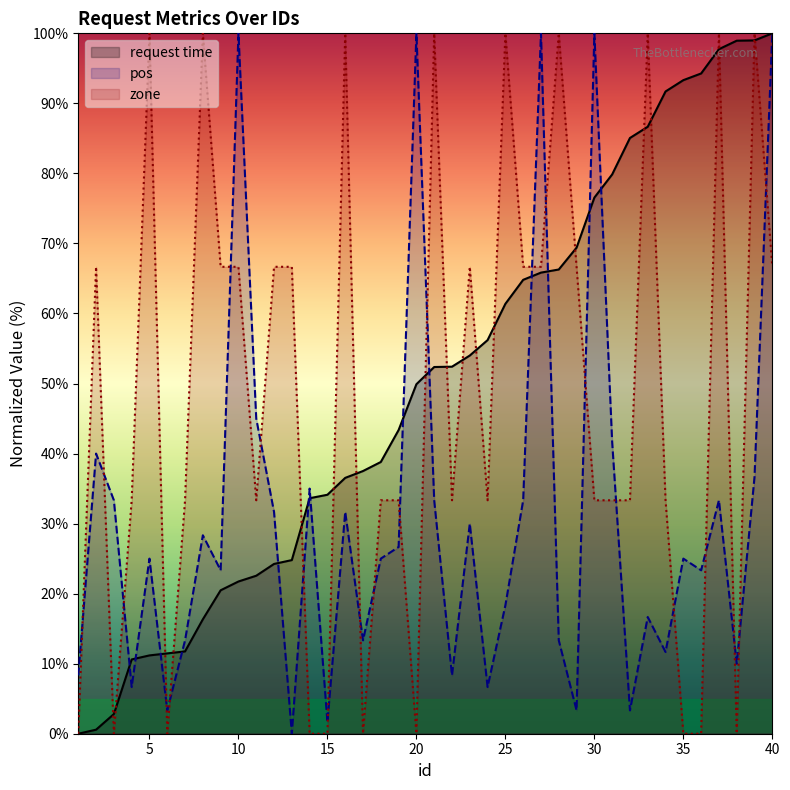

What is the sum of all zone values?

1933.3